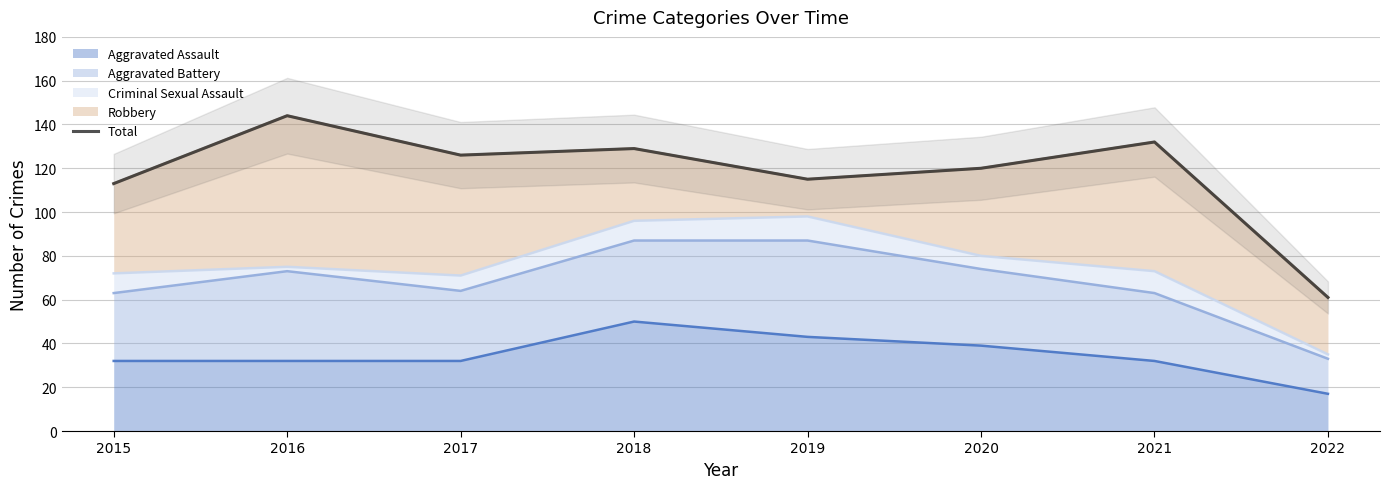

How many data points are less than 126?

4